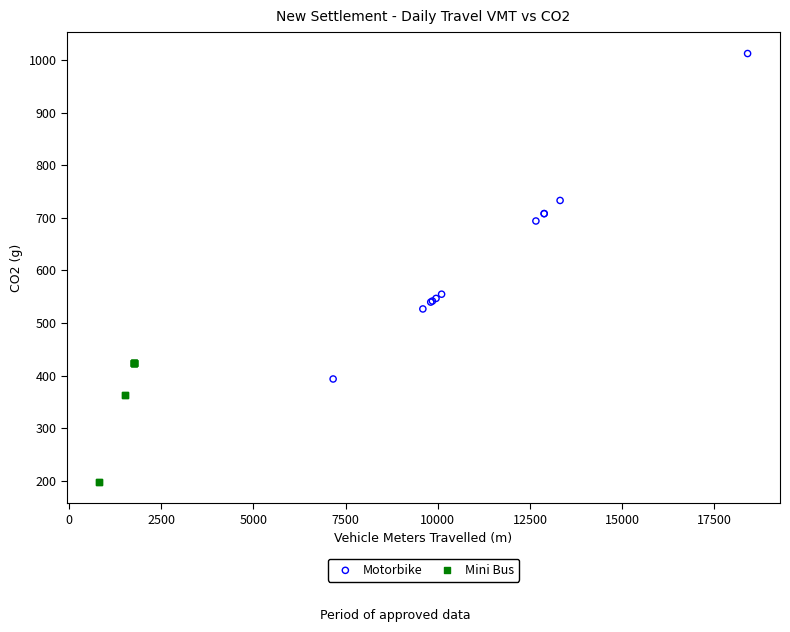

Which series has the widest spread of Y values?

Motorbike